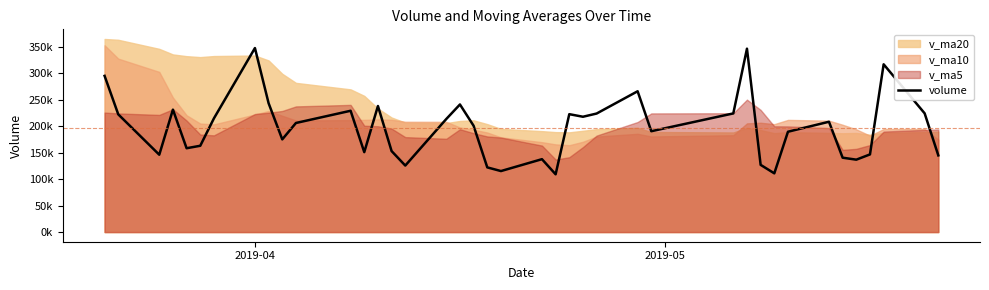

What is the average value?

197075.3